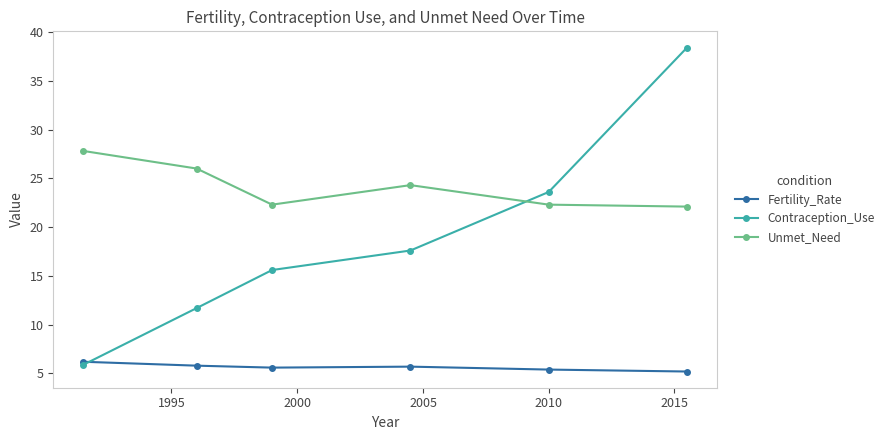

What is the lowest value of the Fertility_Rate series?

5.2